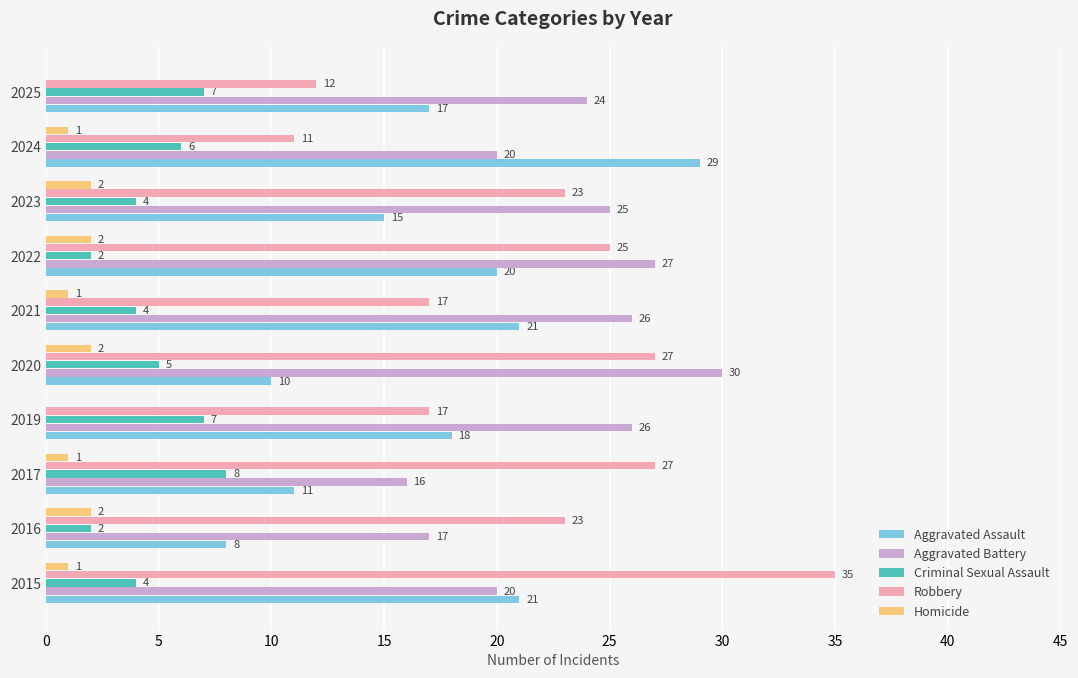

What is the sum of all Aggravated Battery values?

231